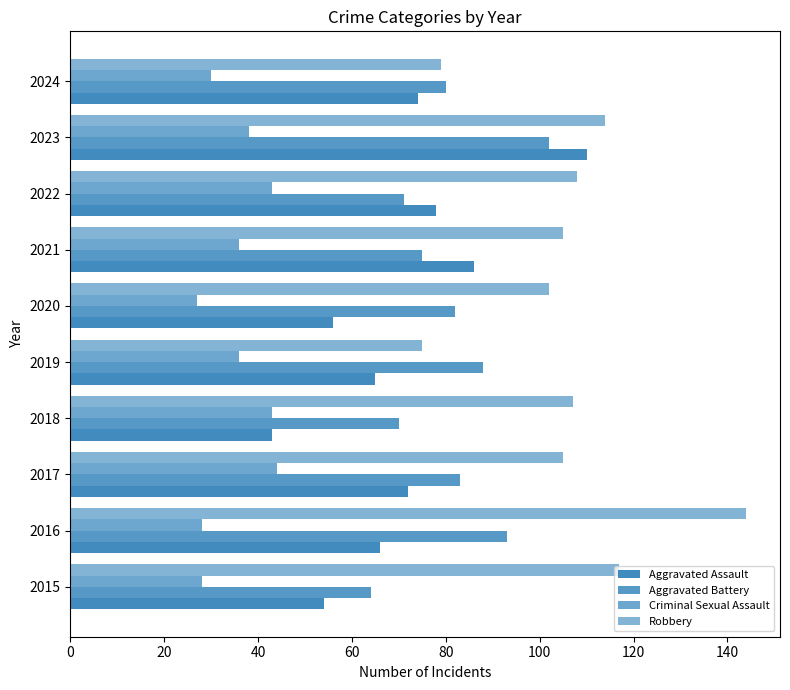

Which series has the widest spread of values?

Robbery